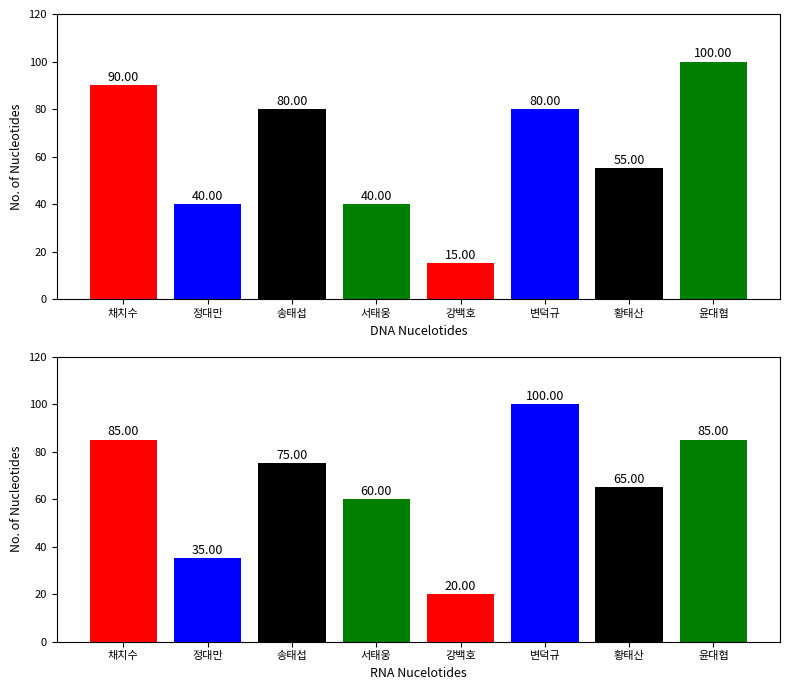

Which category has the highest value in the 국어 series?

윤대협